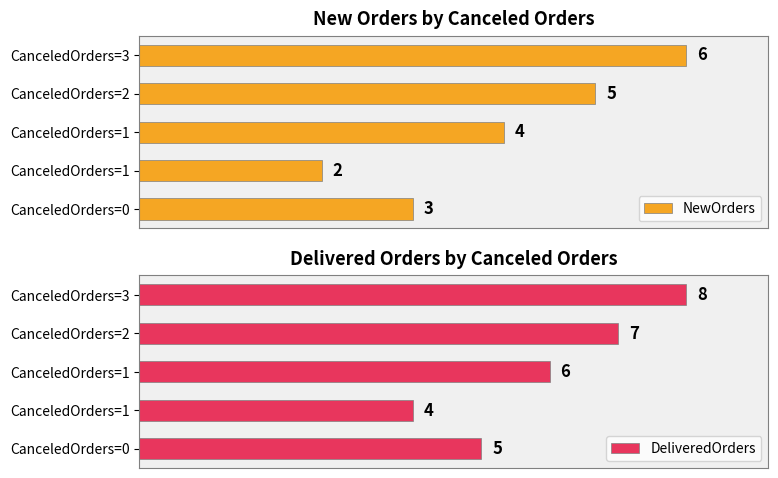

What are all the series names shown in the legend?

NewOrders, DeliveredOrders